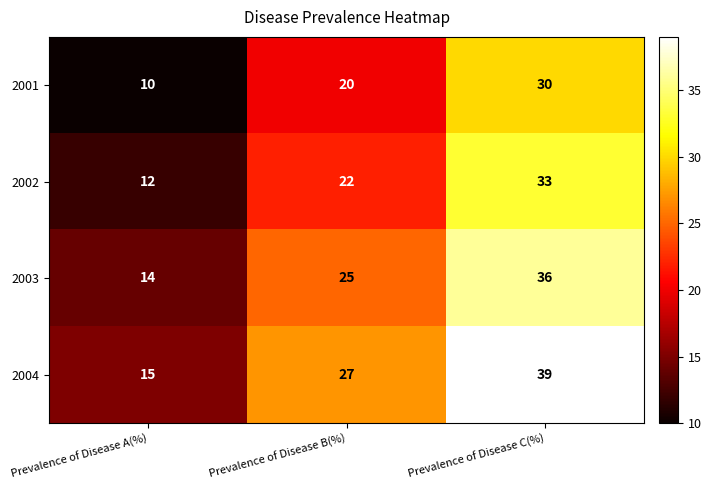

Rank the series at Prevalence of Disease B(%) from lowest to highest value.

2001, 2002, 2003, 2004